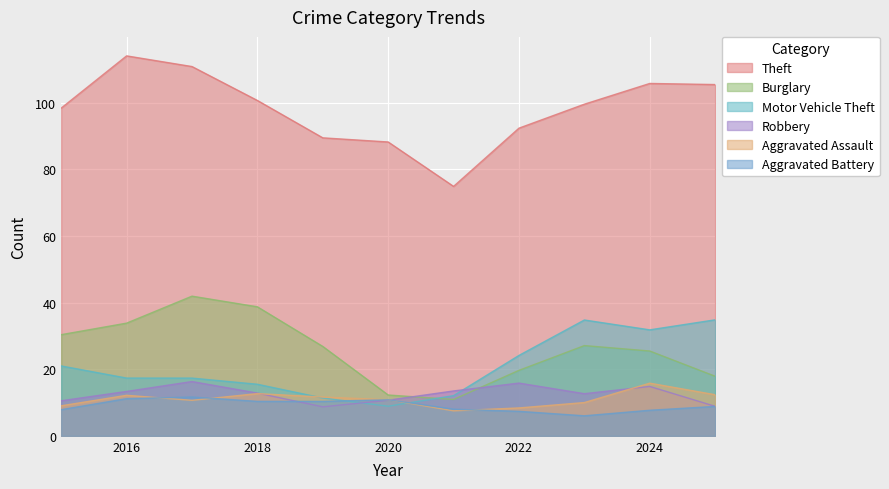

Rank the series by their maximum value, from highest to lowest.

Theft, Burglary, Motor Vehicle Theft, Aggravated Assault, Robbery, Aggravated Battery